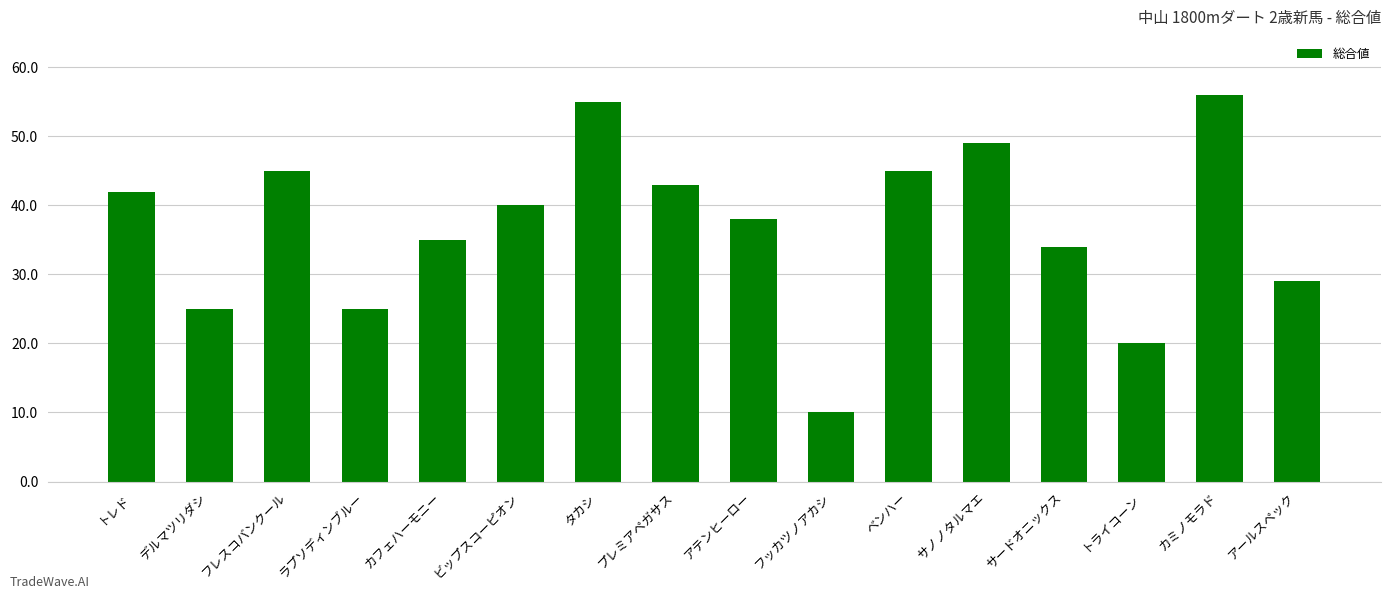

What is the difference between the maximum and second lowest values?

36